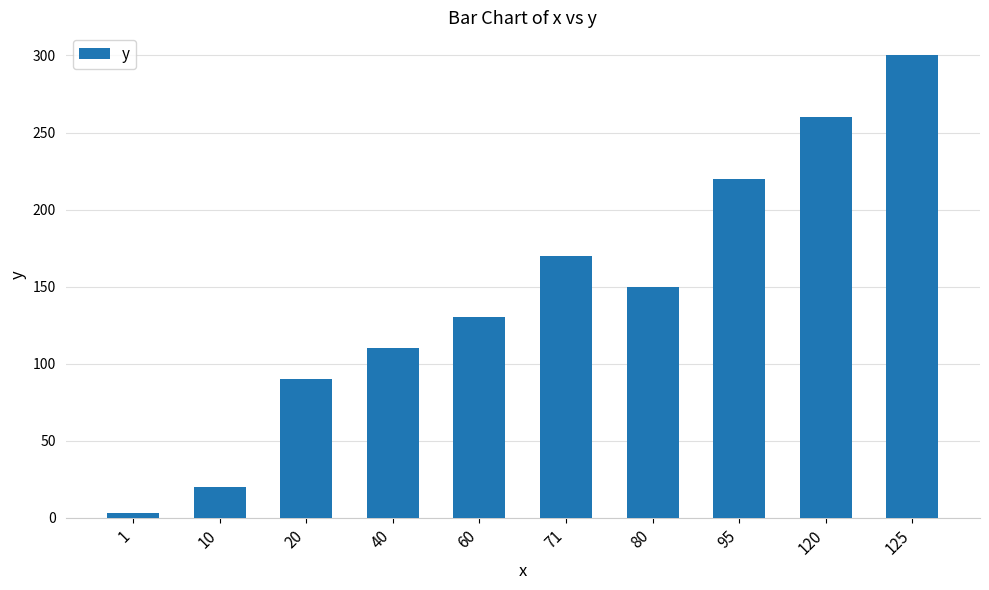

What is the average value?

145